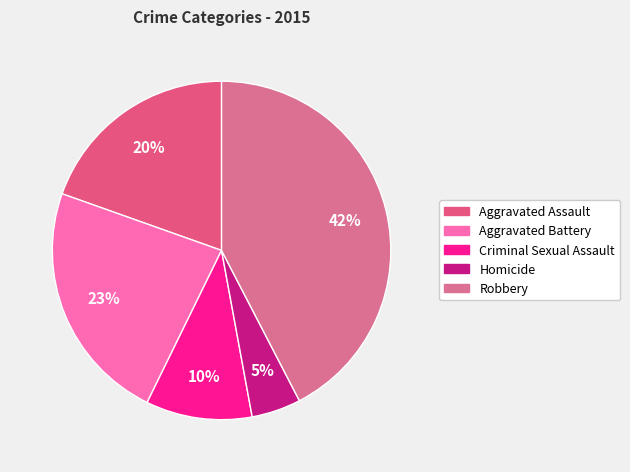

Between Homicide and Aggravated Battery, which is larger?

Aggravated Battery